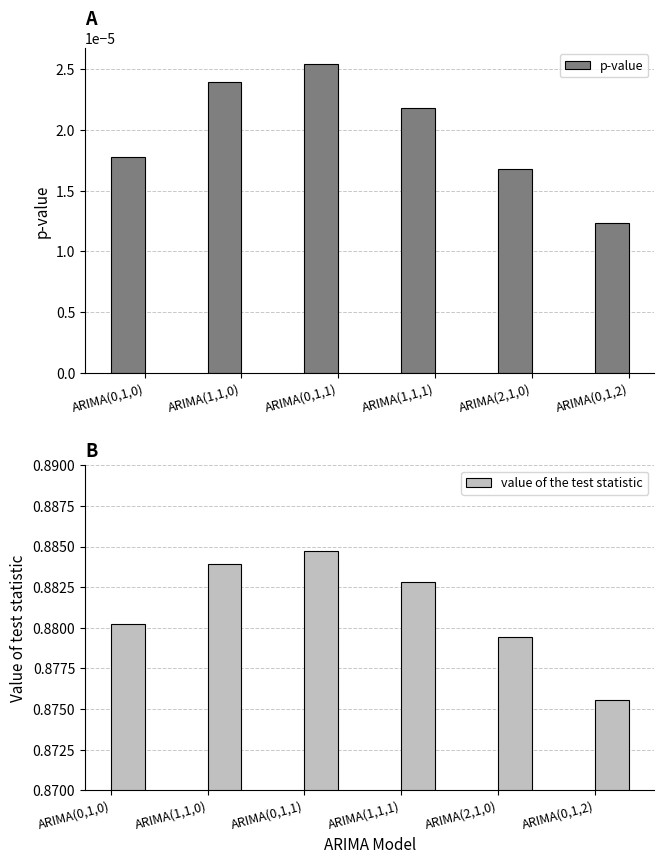

True or false: p-value has a value of 0.0 at ARIMA(0,1,2).

True